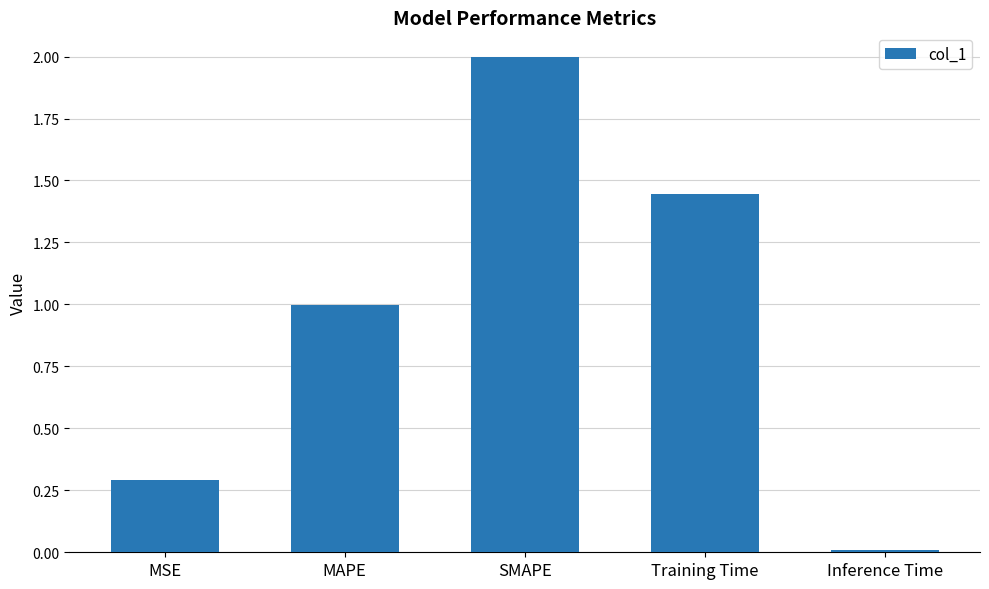

What is the label of the 2nd bar from the left?

MAPE